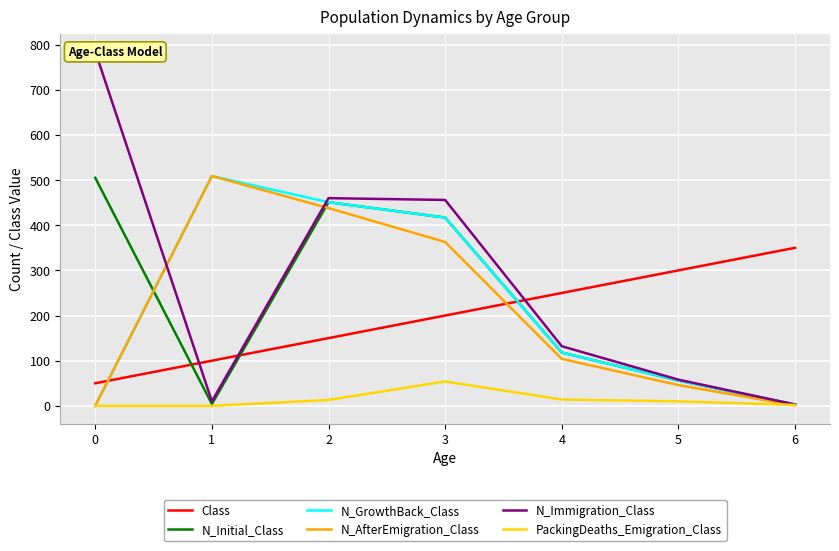

How many interior local valleys does the N_Initial_Class series have?

1